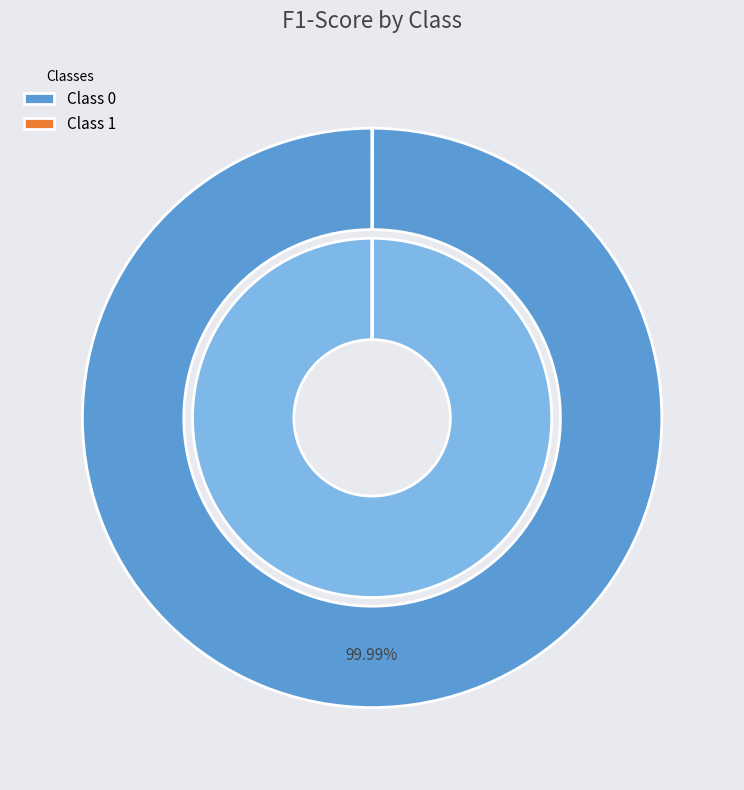

To the nearest percent, what is the average slice percentage?

50%